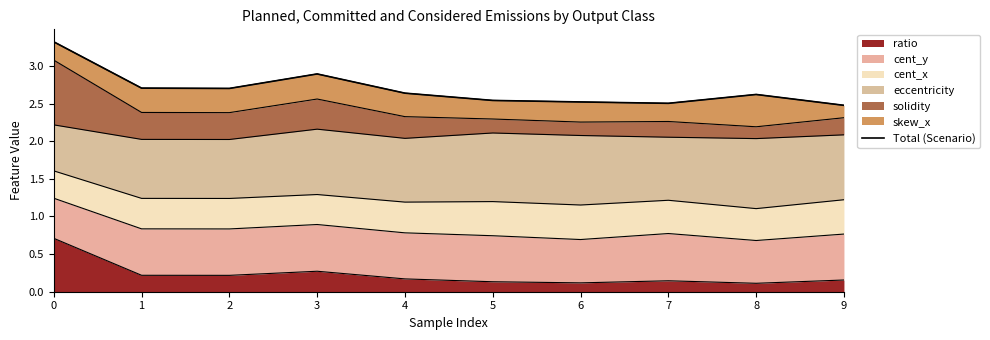

Read the value at 5.

2.5